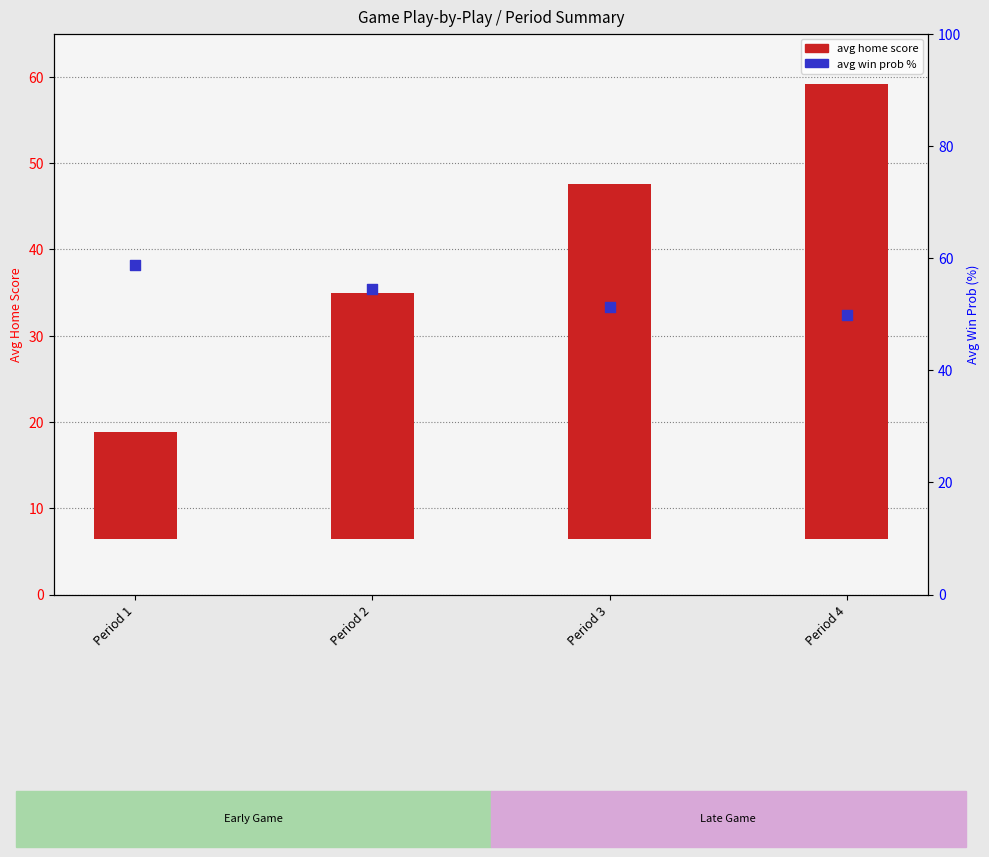

Which series has the widest spread of Y values?

avg home score